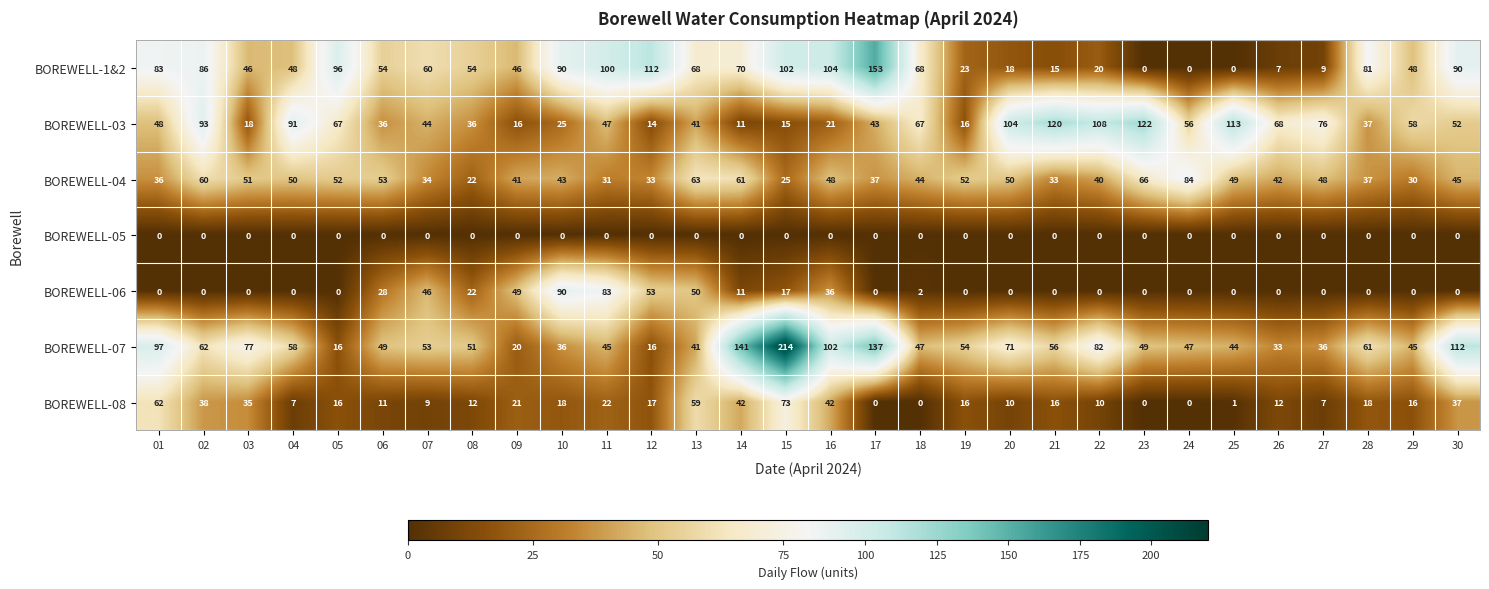

What is the difference between the maximum and minimum values in the BOREWELL-04 series?

62